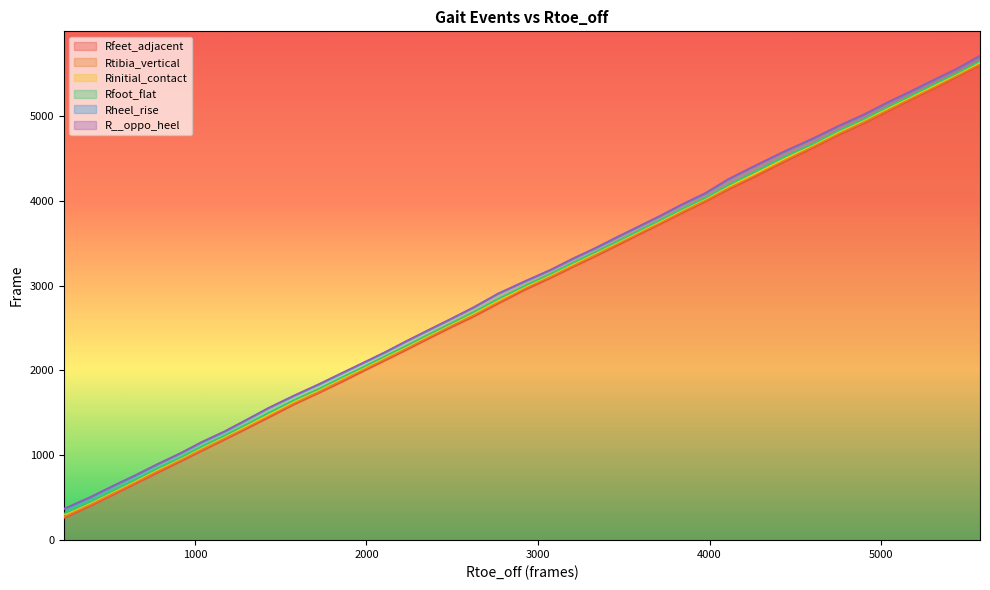

How many data points in Rfoot_flat are less than 3004?

20